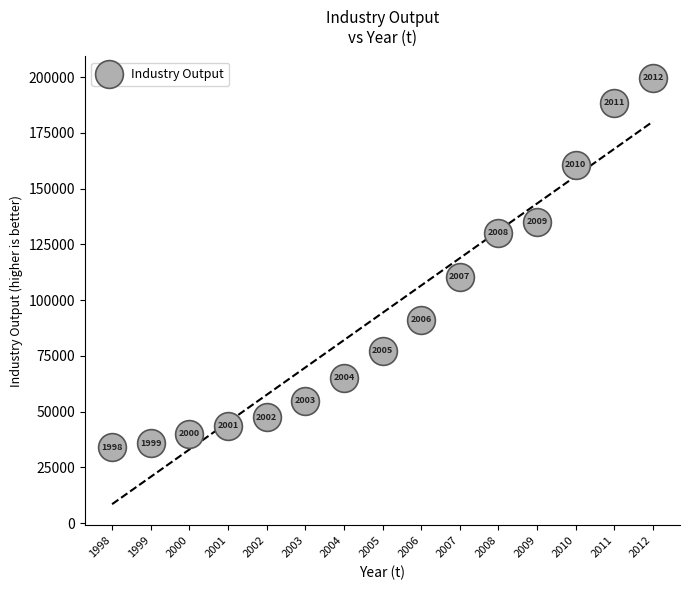

What Y value in the scatter plot is closest to 116844?

110534.9